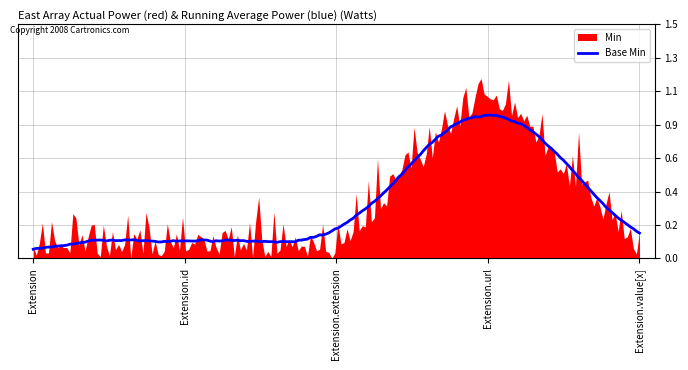

What is the difference between the maximum and minimum values in the Min series?

1